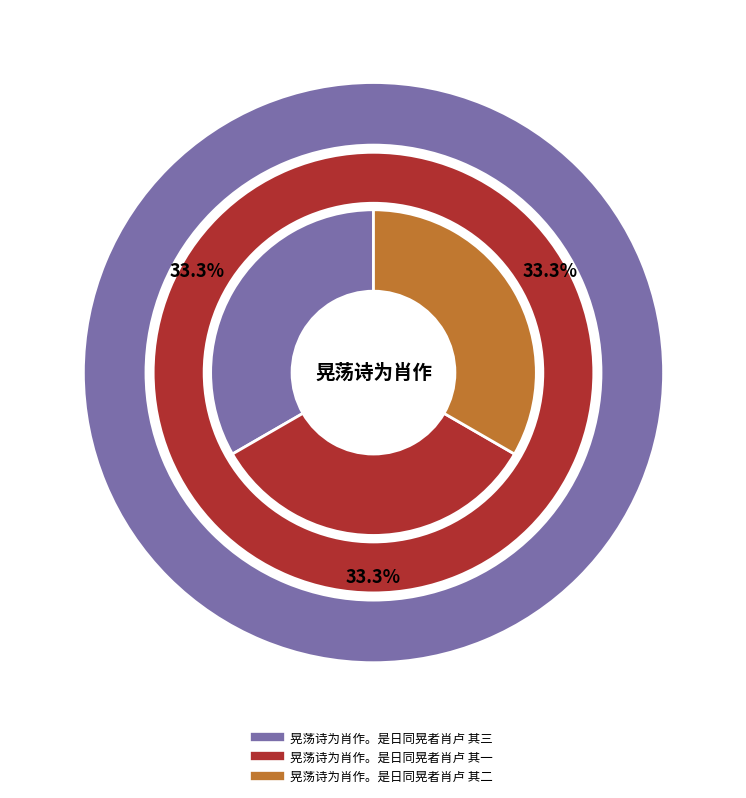

Which slice is the largest?

晃荡诗为肖作。是日同晃者肖卢 其三